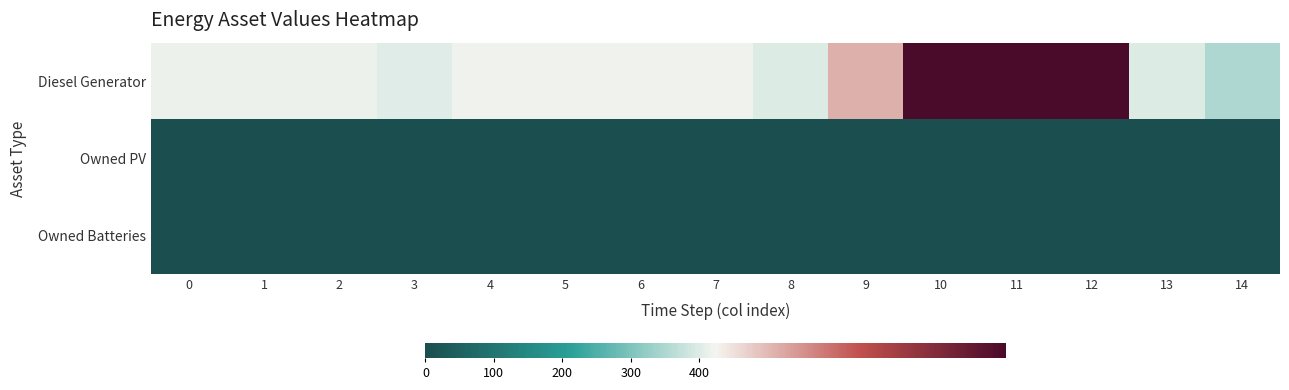

At which category is the sum across all series the highest?

10